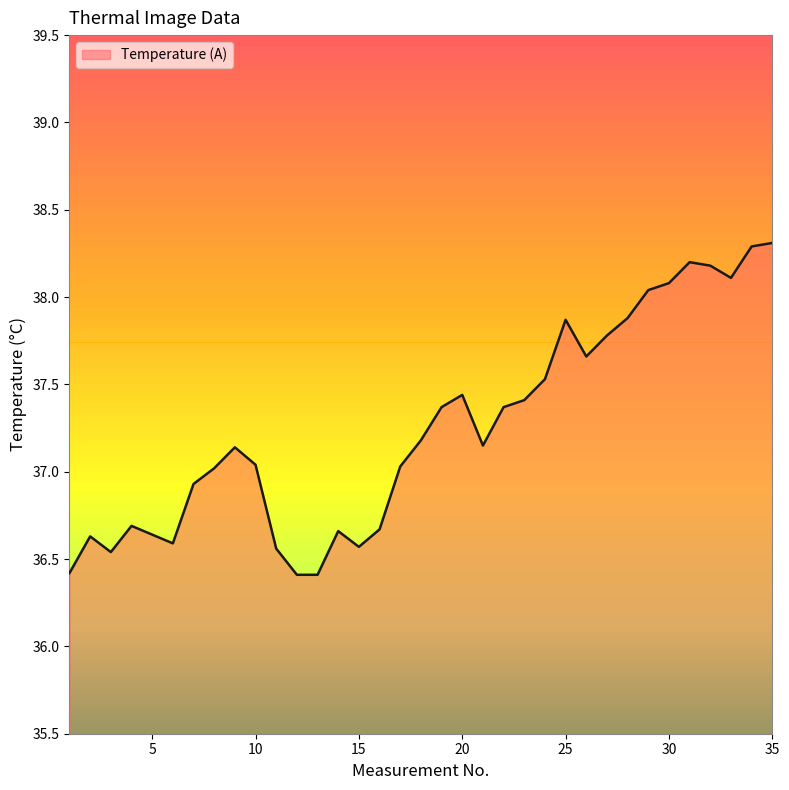

Count the number of categories in the chart.

35